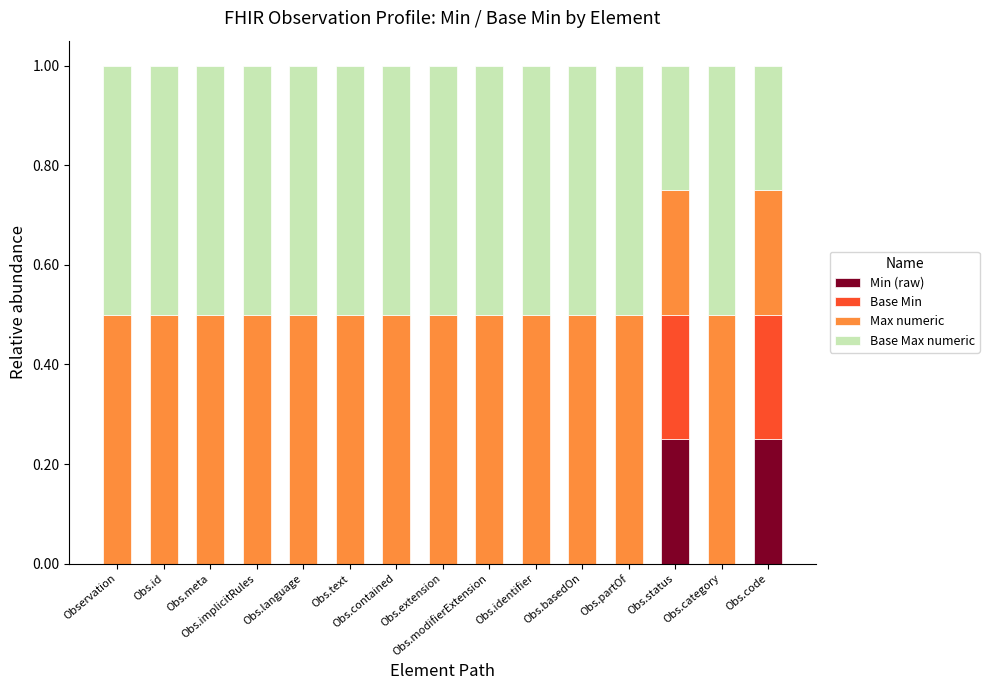

Which series changed the most between Obs.basedOn and Obs.code?

Min (raw)